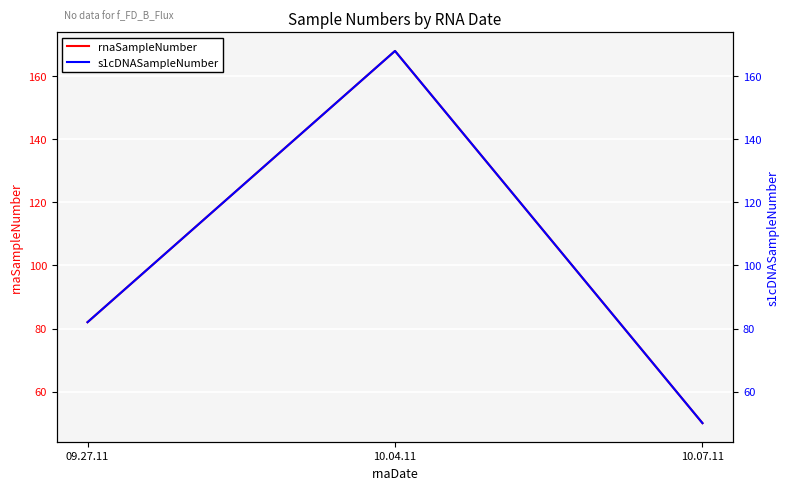

Rank the series by their maximum value, from lowest to highest.

rnaSampleNumber, s1cDNASampleNumber